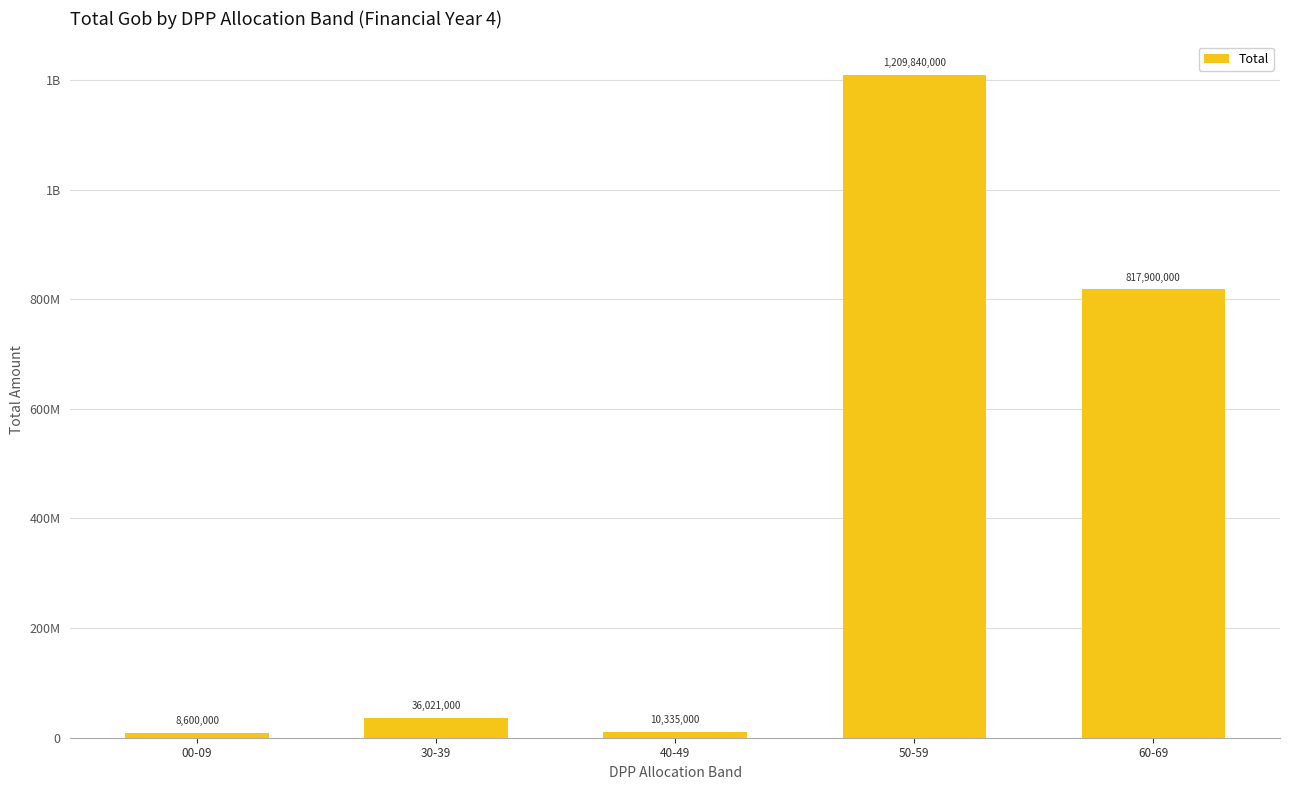

List the labels in order of value, largest first.

50-59, 60-69, 30-39, 40-49, 00-09